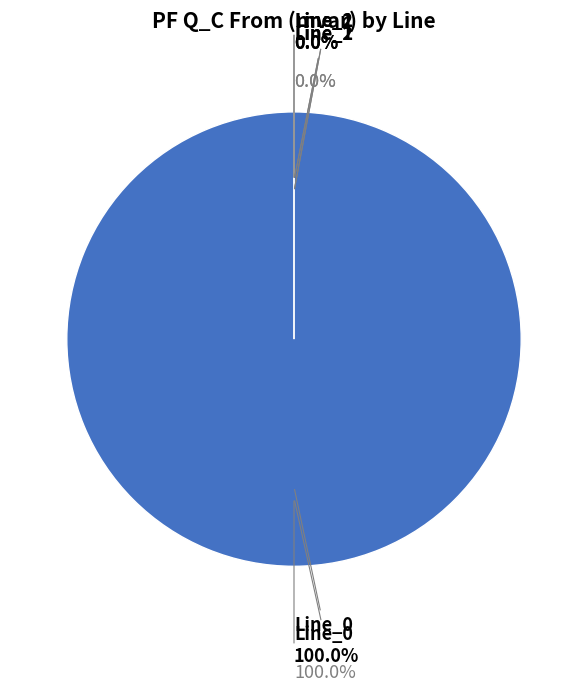

To the nearest percent, what portion does Line_0 represent?

100%